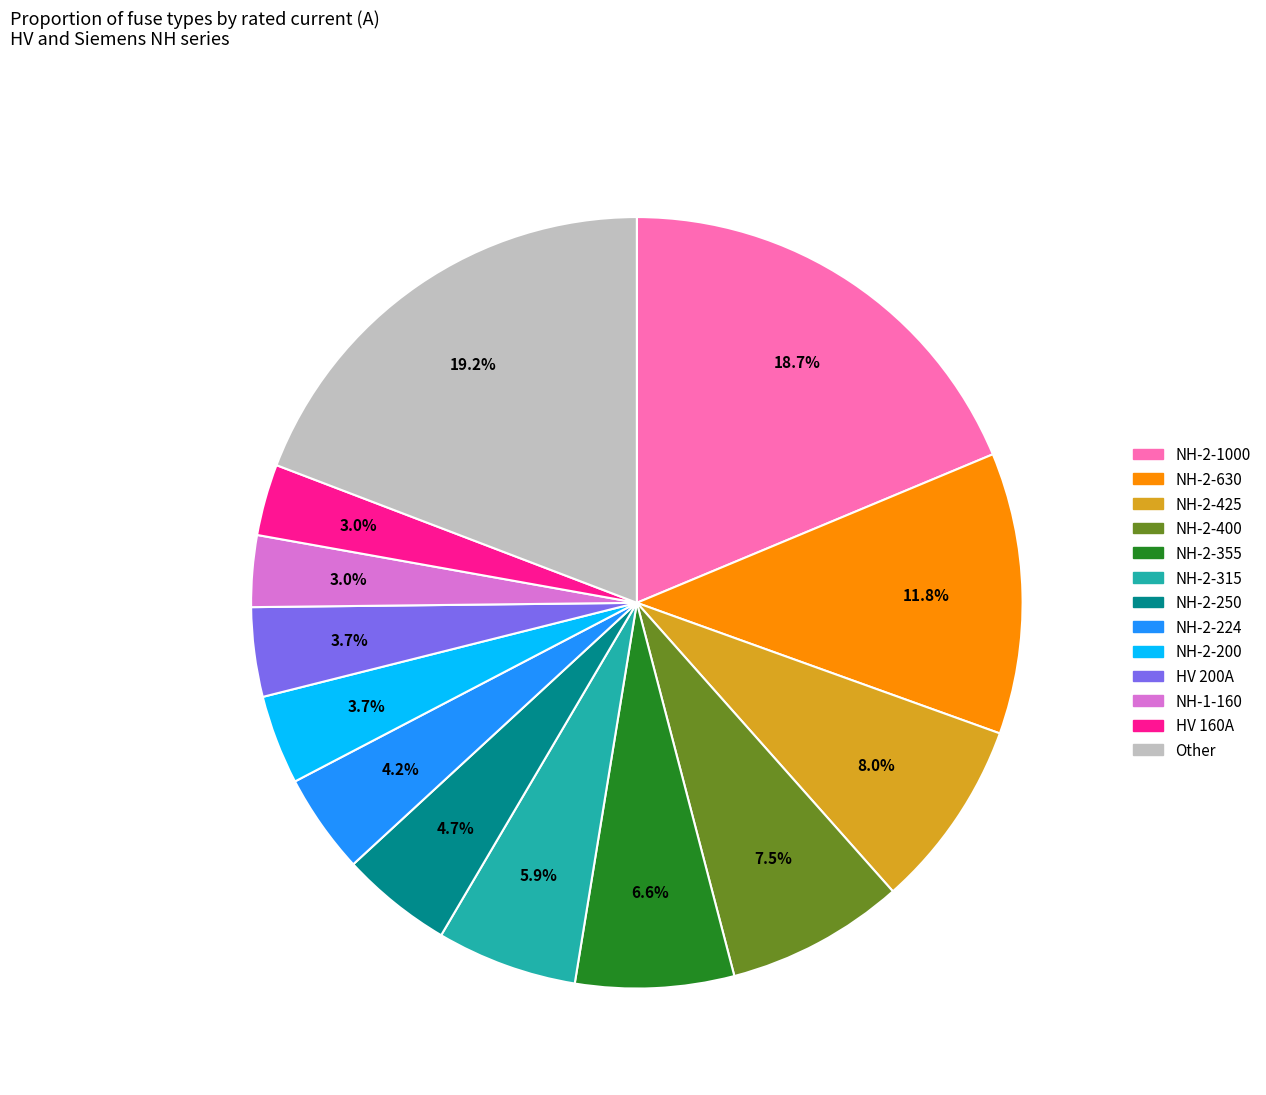

Does any single category account for the majority?

No